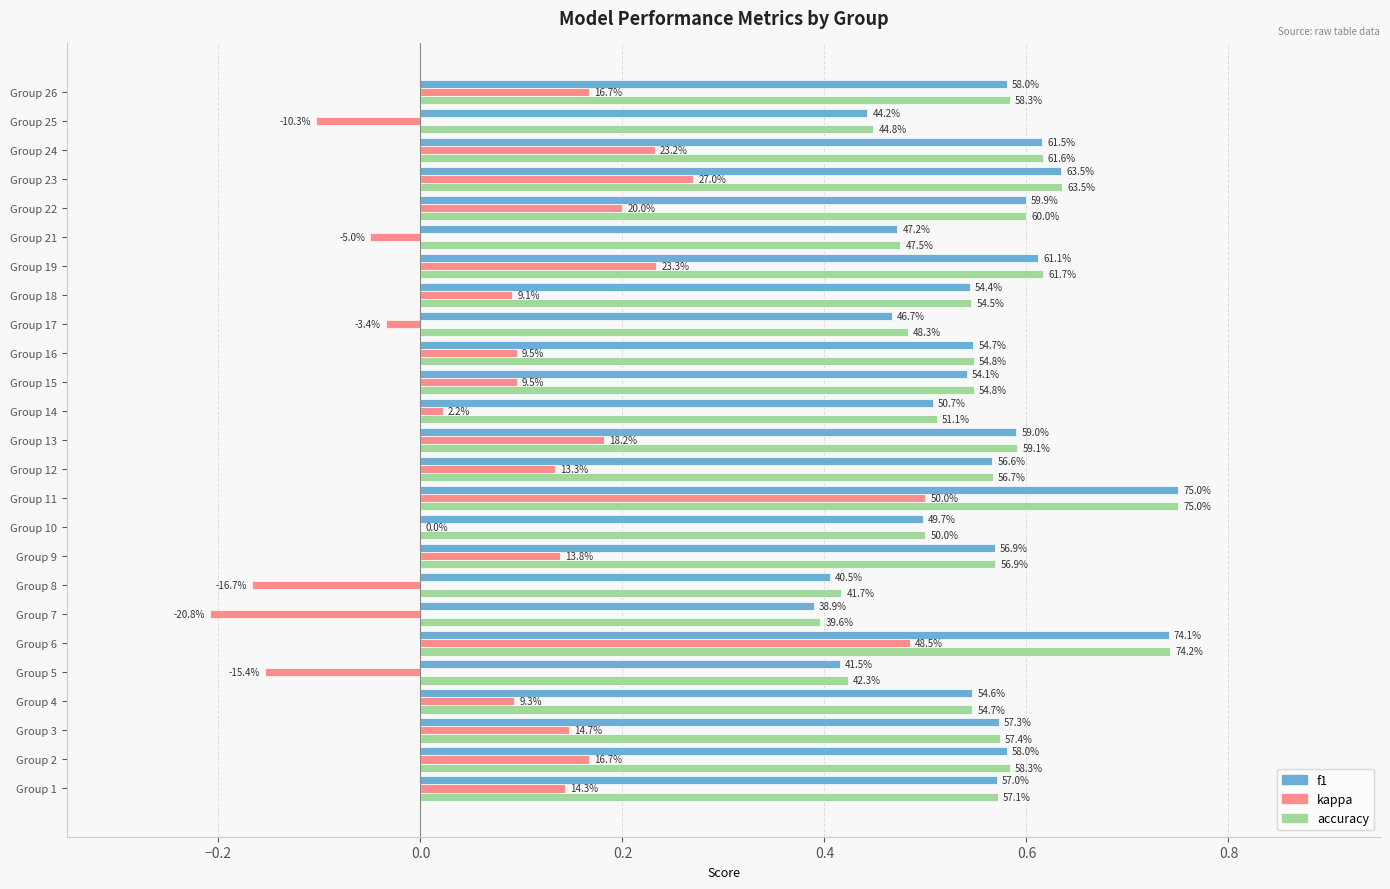

What are all the series names shown in the legend?

f1, kappa, accuracy